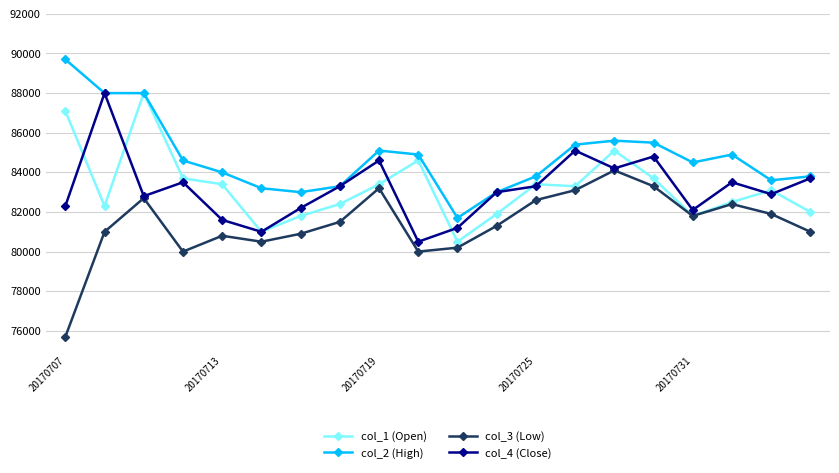

Reading left to right, what are all the values shown in this chart?

col_1 (Open): 87100	82300	88000	83700	83400	81000	81800	82400	83400	84600	80500	81900	83400	83300	85100	83700	81800	82500	83100	82000
col_2 (High): 89700	88000	88000	84600	84000	83200	83000	83300	85100	84900	81700	83000	83800	85400	85600	85500	84500	84900	83600	83800
col_3 (Low): 75700	81000	82700	80000	80800	80500	80900	81500	83200	80000	80200	81300	82600	83100	84100	83300	81800	82400	81900	81000
col_4 (Close): 82300	88000	82800	83500	81600	81000	82200	83300	84600	80500	81200	83000	83300	85100	84200	84800	82100	83500	82900	83700